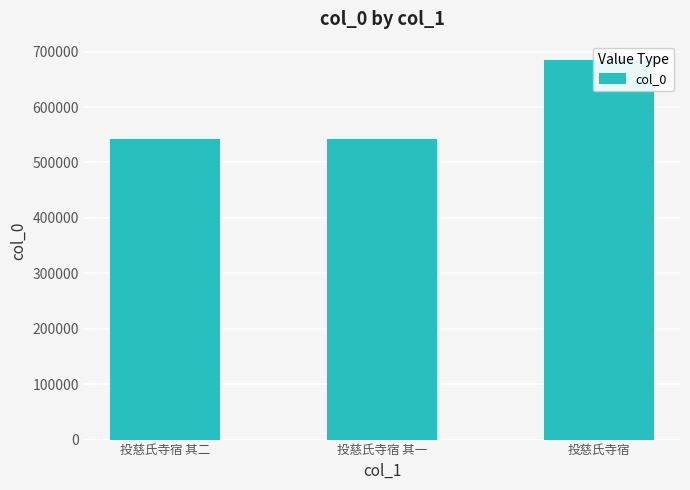

Approximately how many times larger is the value at 投慈氏寺宿 compared to 投慈氏寺宿 其一?

1.3